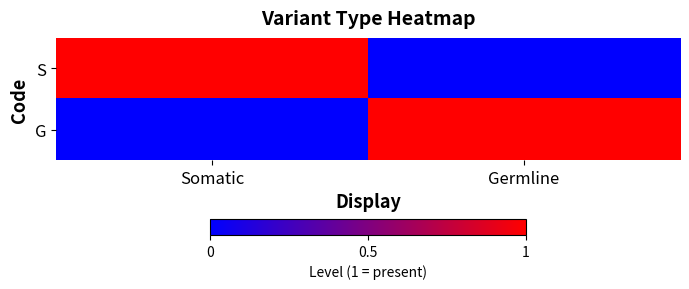

Reading right to left, list all the values displayed in this chart.

S: Germline=0	Somatic=1
G: Germline=1	Somatic=0